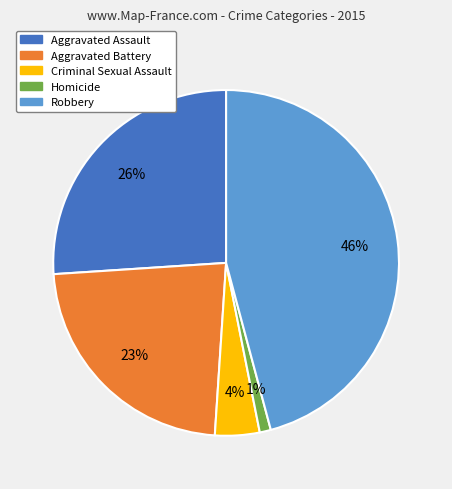

To the nearest percent, what is the combined percentage of Aggravated Assault and Robbery?

72%